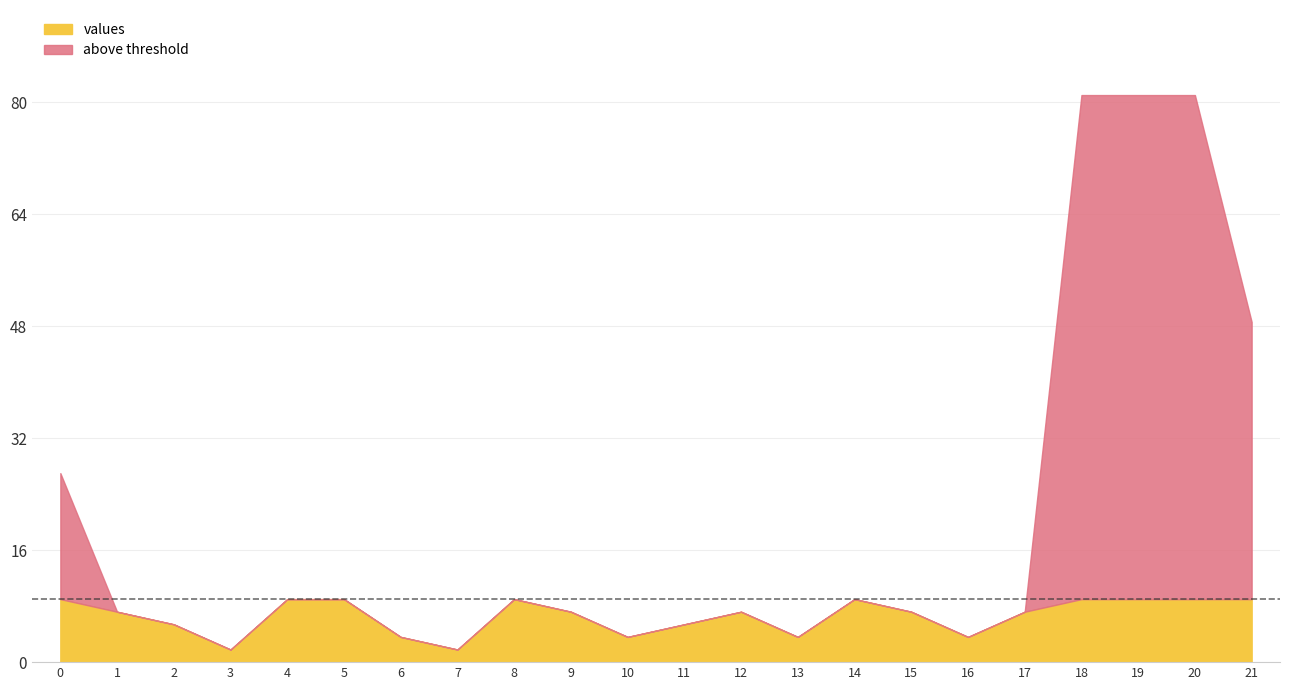

The chart shows a value of 4.1 at 17. True or false?

False